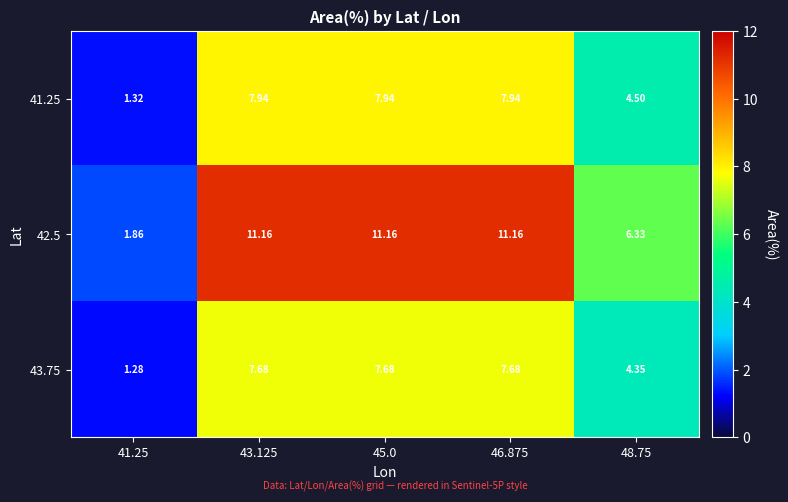

Is the value of 42.5 at 41.25 greater than the value of 41.25 at 41.25?

Yes